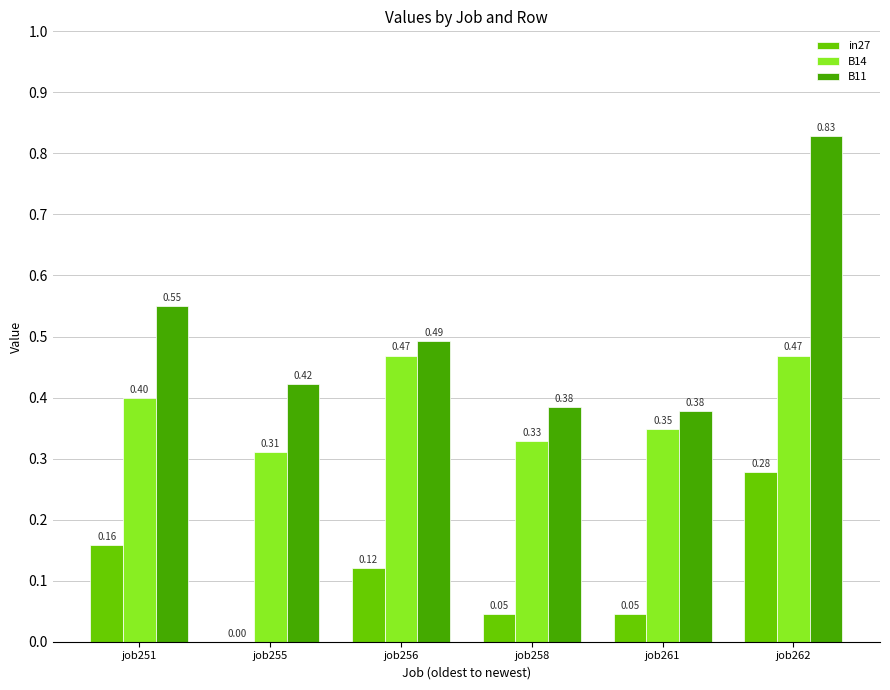

Is it true that B11 equals 0.2 at job258?

False